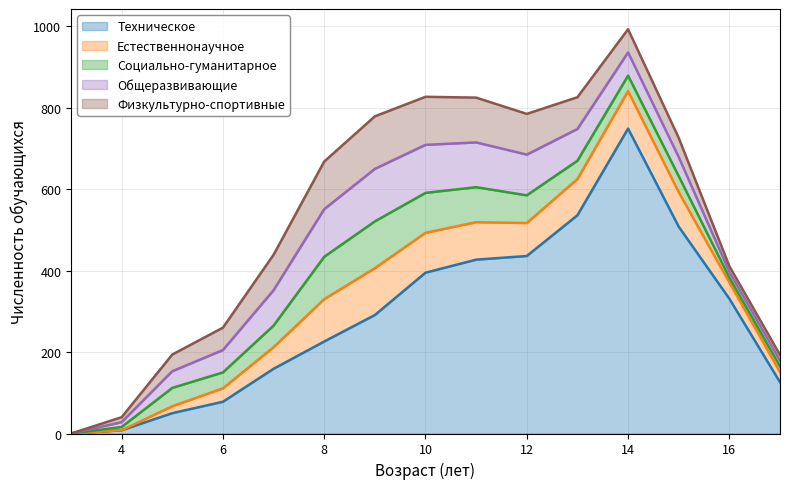

The value of Социально-гуманитарное at 9 is 115. True or false?

True